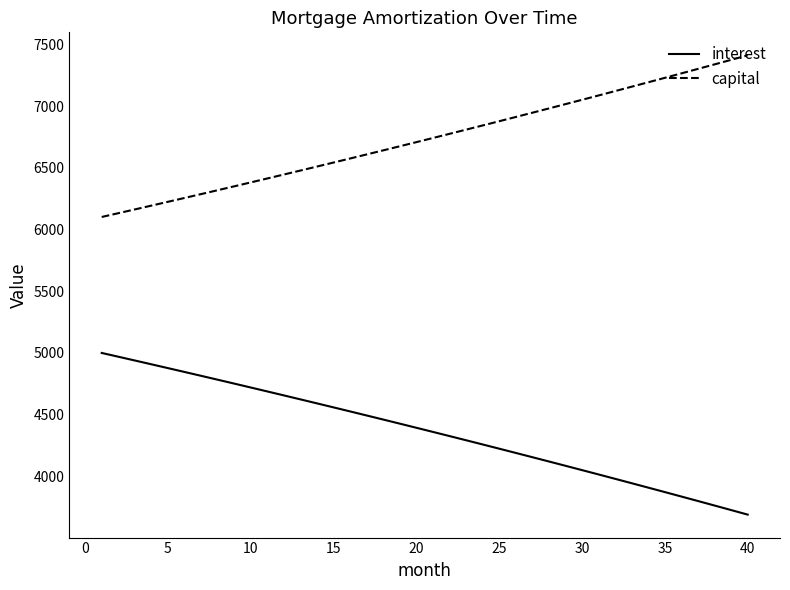

Rank the series by their average value, from lowest to highest.

interest, capital